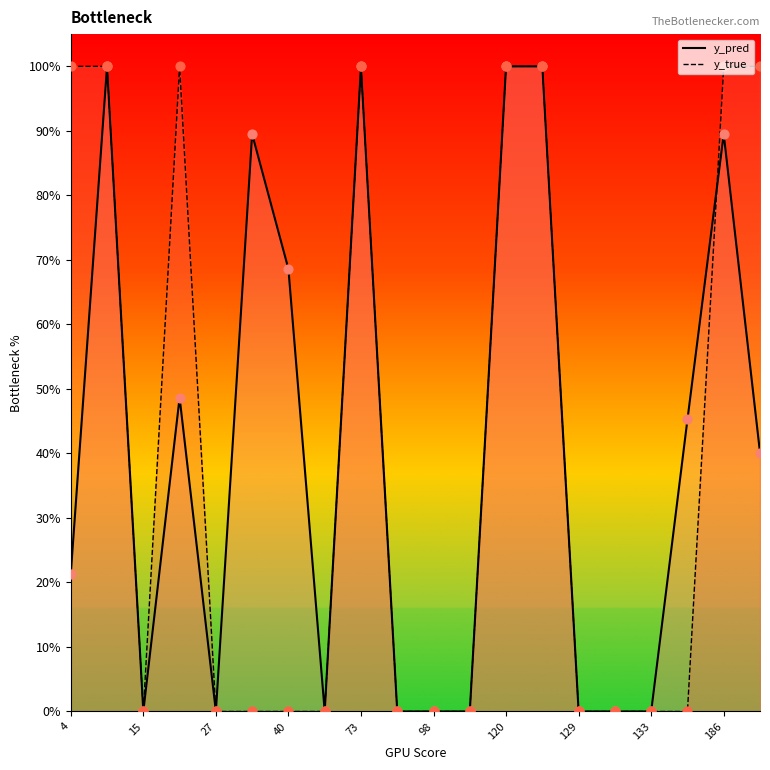

At which category is the sum across all series the highest?

14